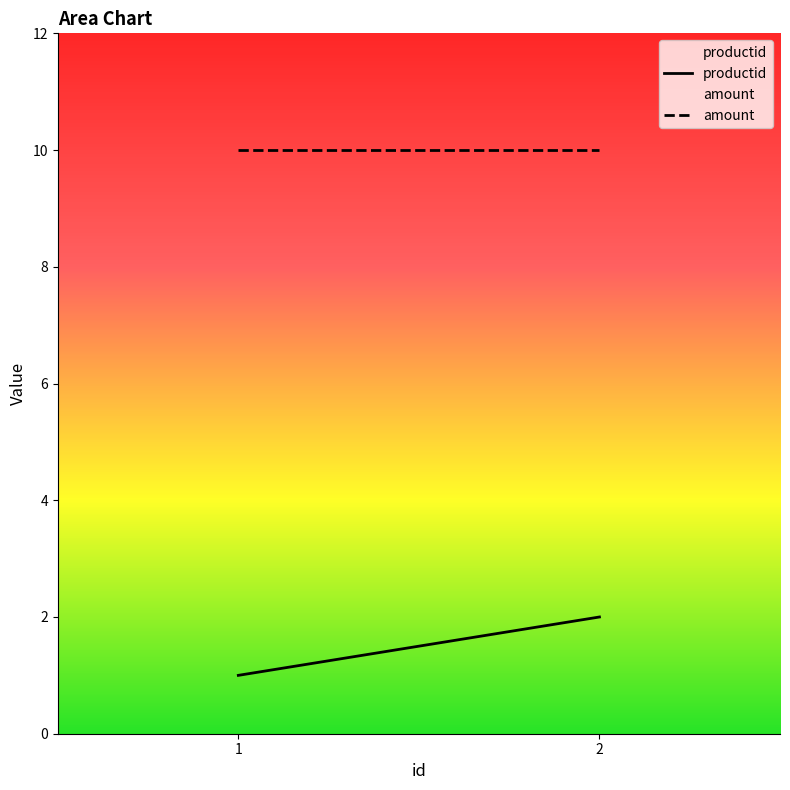

The productid series shows 2 at 2. True or false?

True